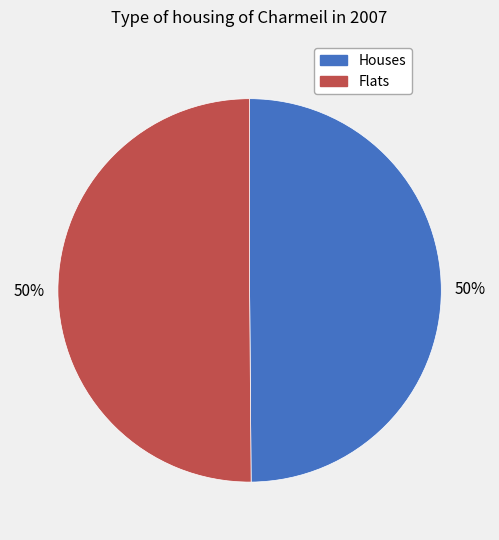

To the nearest percent, what is the average slice percentage?

50%